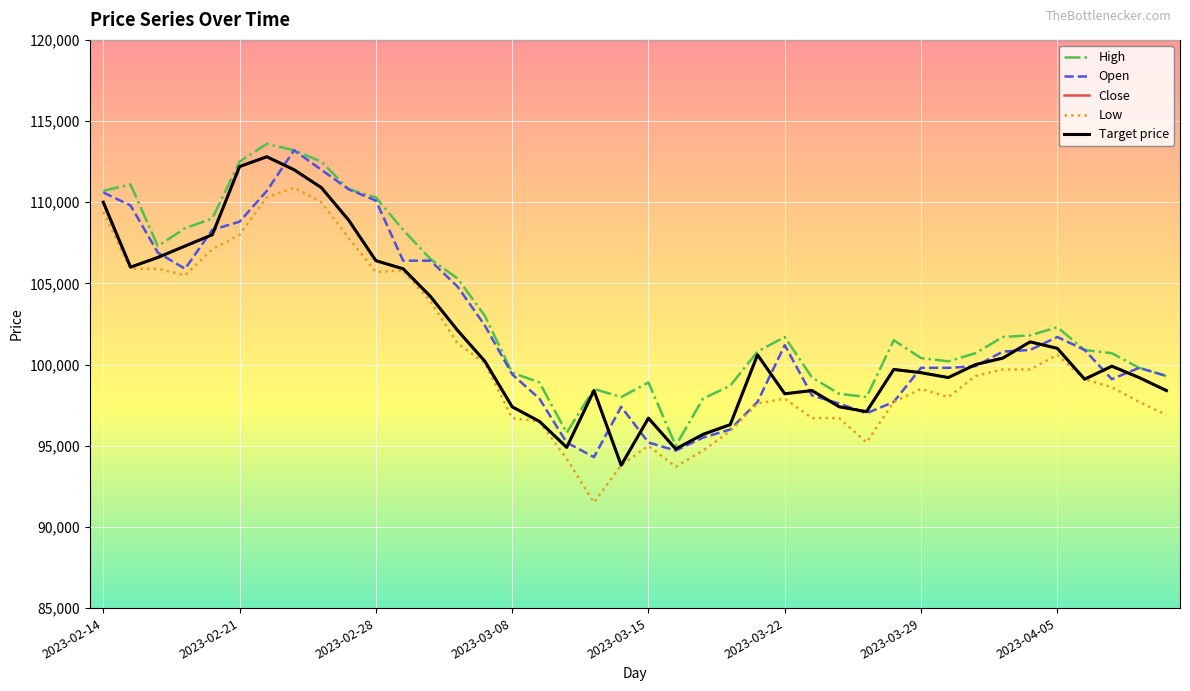

Is this an area chart (filled region under the line)?

No